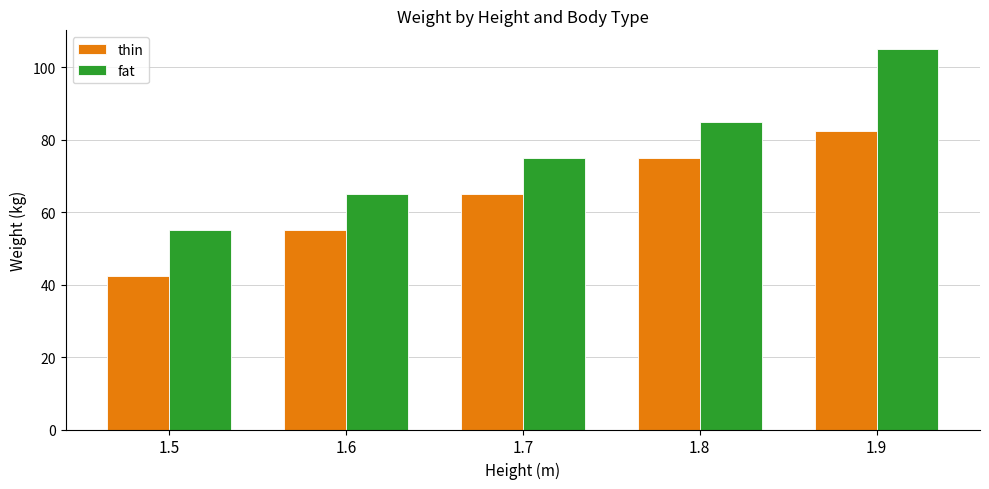

How many series are shown in this chart?

2